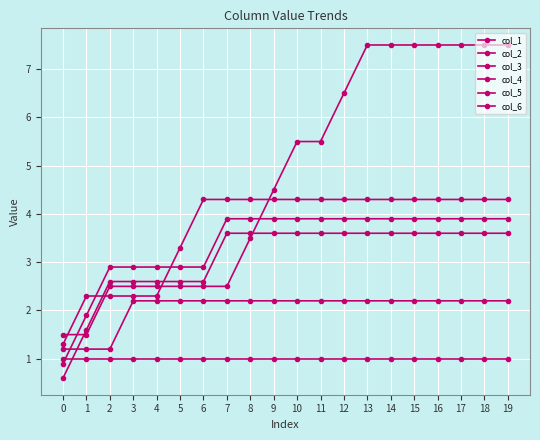

Which has a higher value, 7 or 0?

7